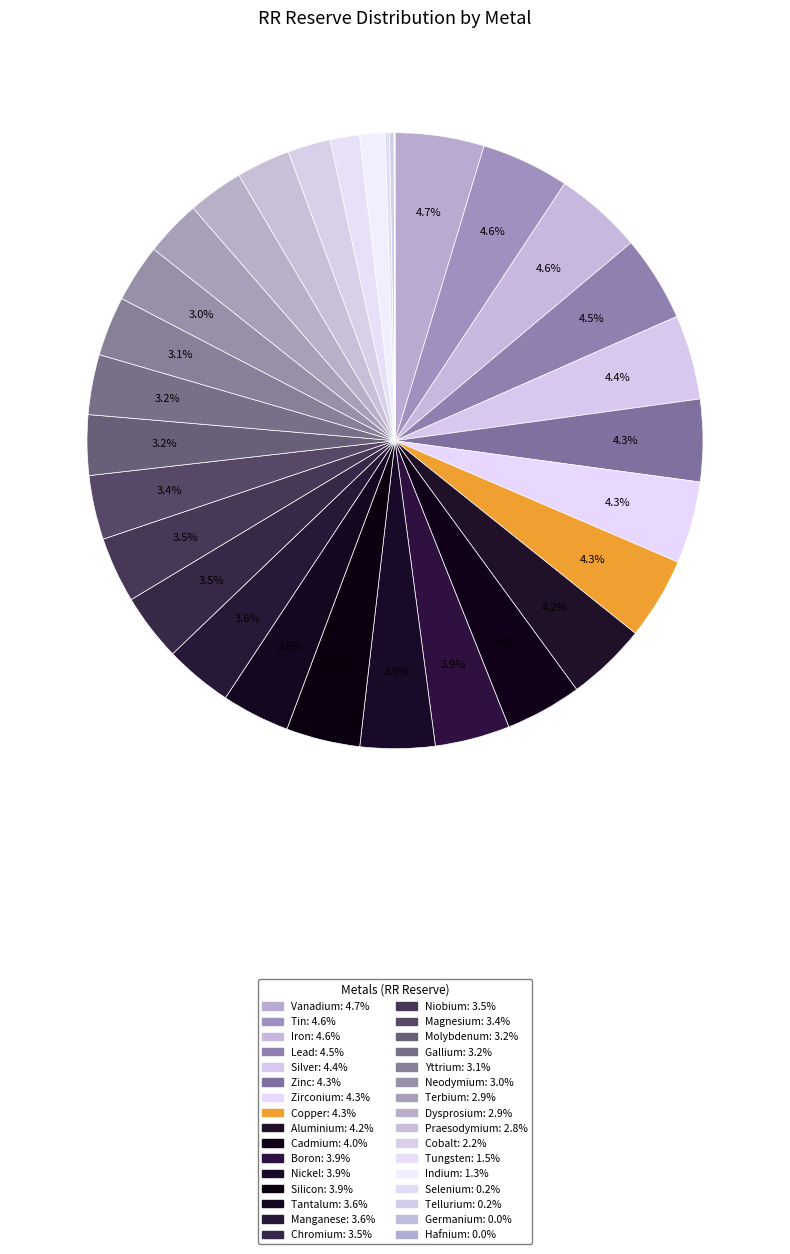

Rank the categories by value from lowest to highest.

Hafnium, Germanium, Tellurium, Selenium, Indium, Tungsten, Cobalt, Praesodymium, Dysprosium, Terbium, Neodymium, Yttrium, Gallium, Molybdenum, Magnesium, Niobium, Chromium, Manganese, Tantalum, Silicon, Nickel, Boron, Cadmium, Aluminium, Copper, Zirconium, Zinc, Silver, Lead, Iron, Tin, Vanadium